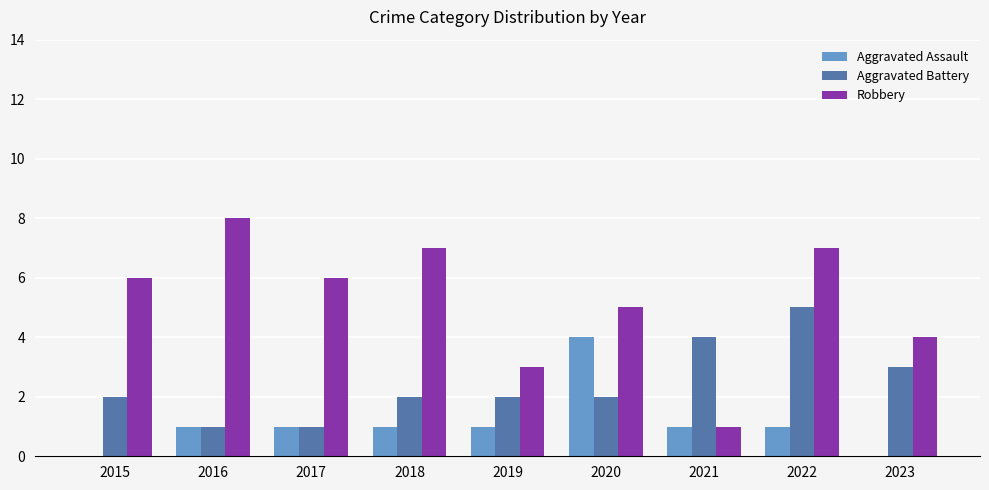

Which series has the largest total across all categories?

Robbery